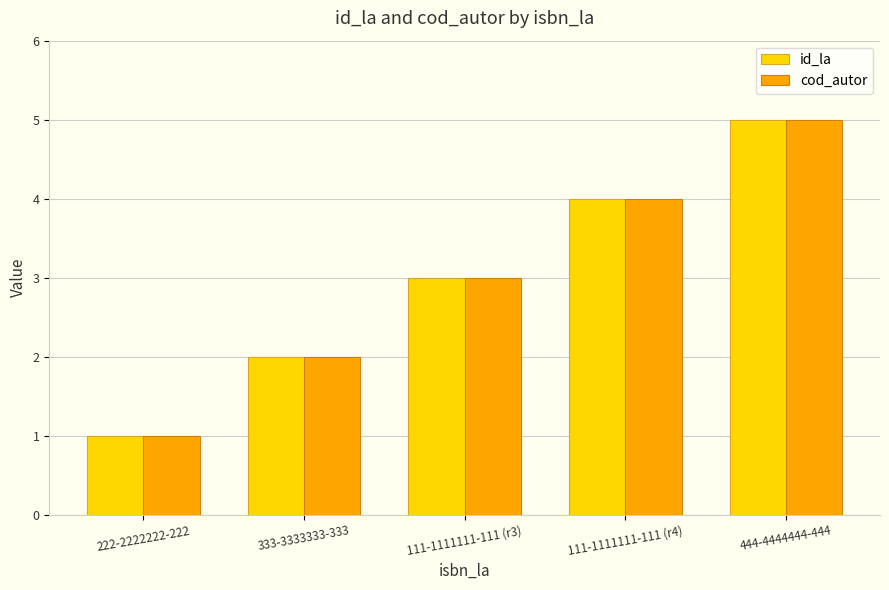

Reading left to right, extract all data points from this chart.

id_la: 1	2	3	4	5
cod_autor: 1	2	3	4	5